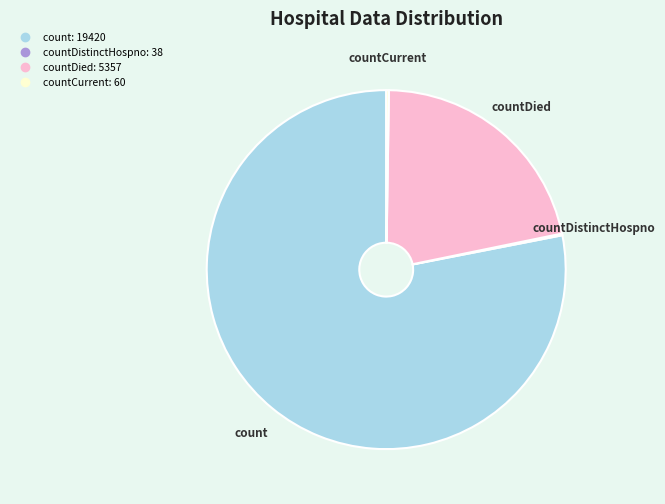

Is there any slice that represents more than half of the pie?

Yes